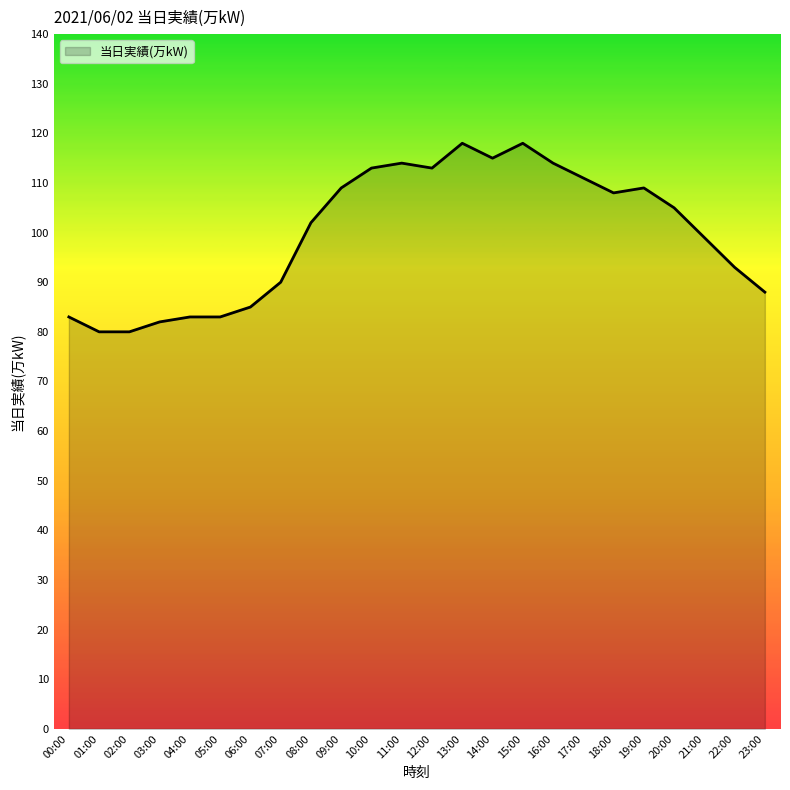

What is the change in value from 06:00 to 07:00?

+5